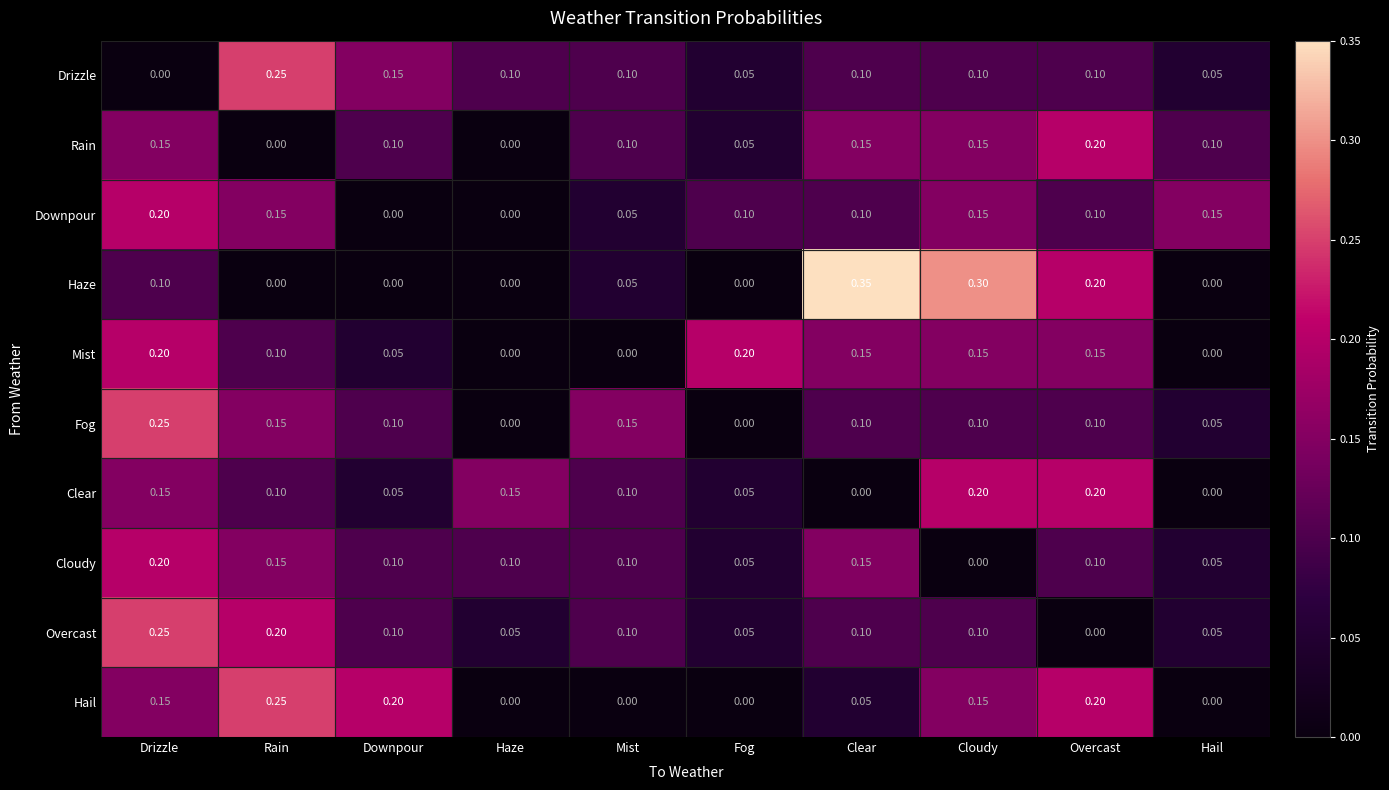

Is the value of Mist at Drizzle greater than the value of Drizzle at Drizzle?

Yes